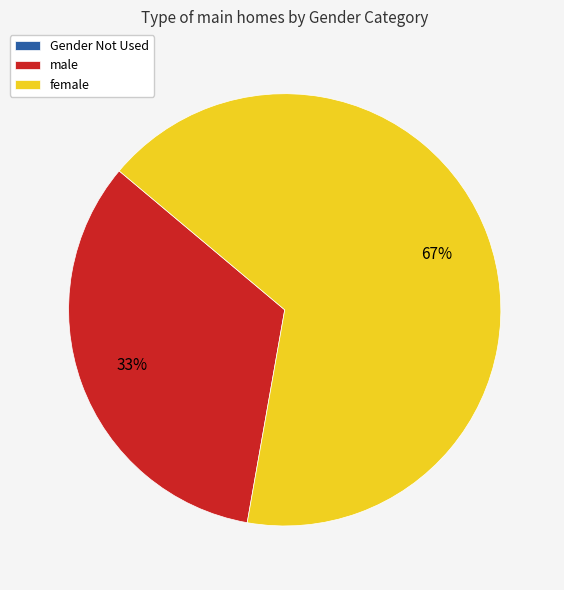

Is there any slice that represents more than half of the pie?

Yes